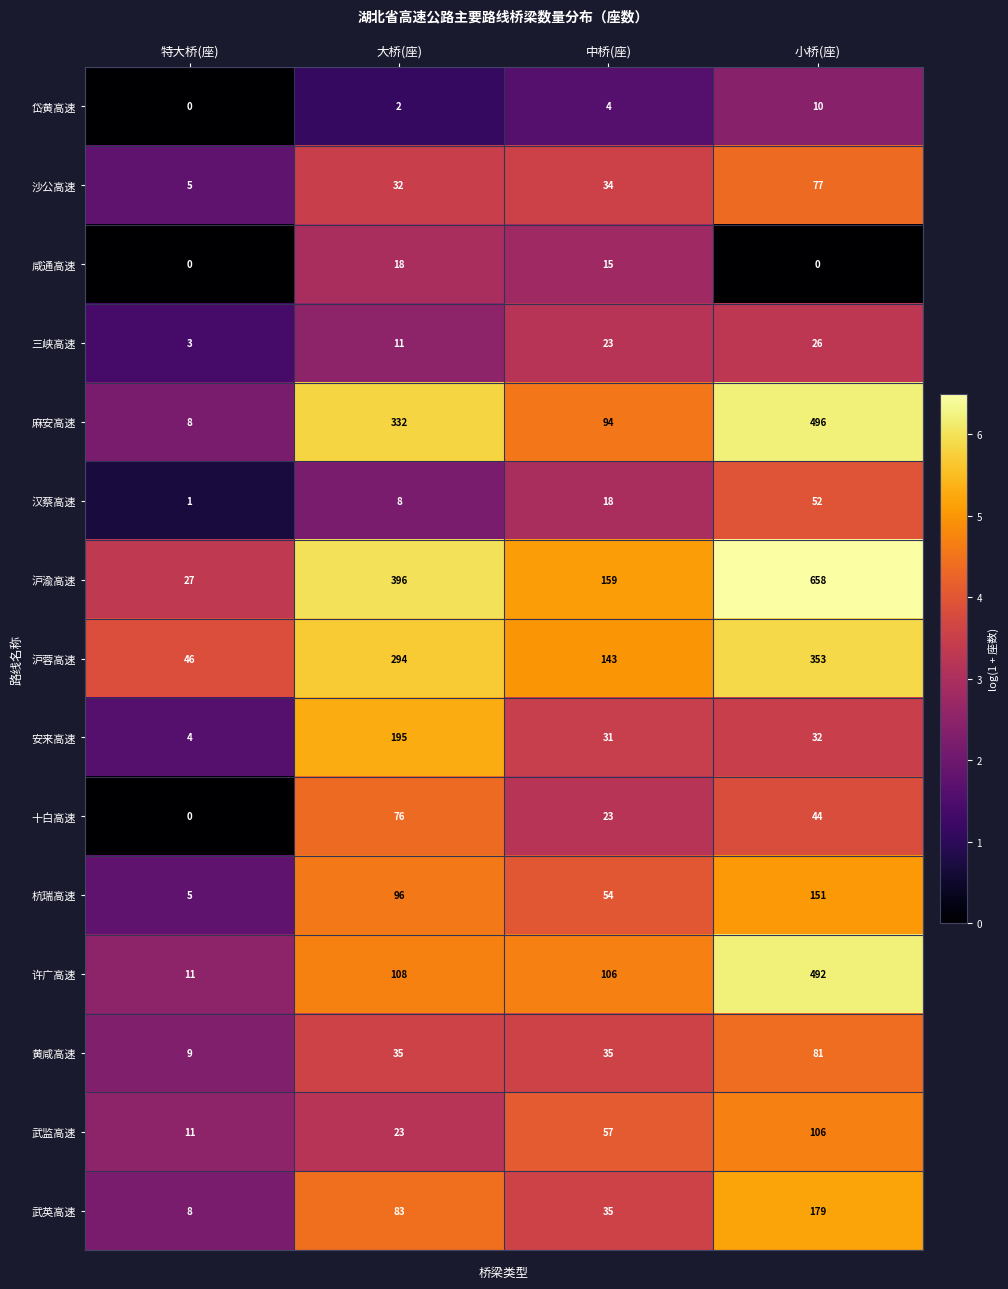

True or false: 咸通高速 has a value of -9 at 特大桥(座).

False